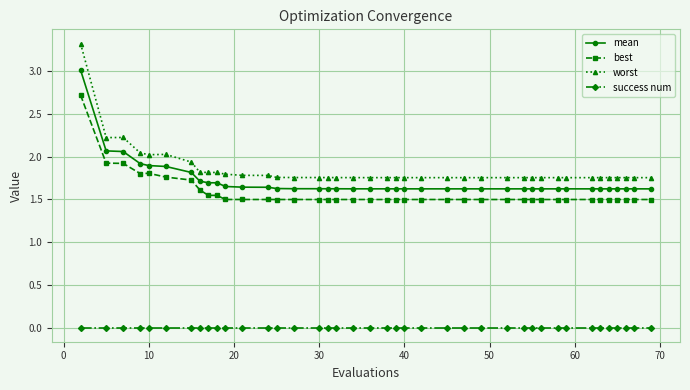

Rank the series by their maximum value, from highest to lowest.

worst, mean, best, success num